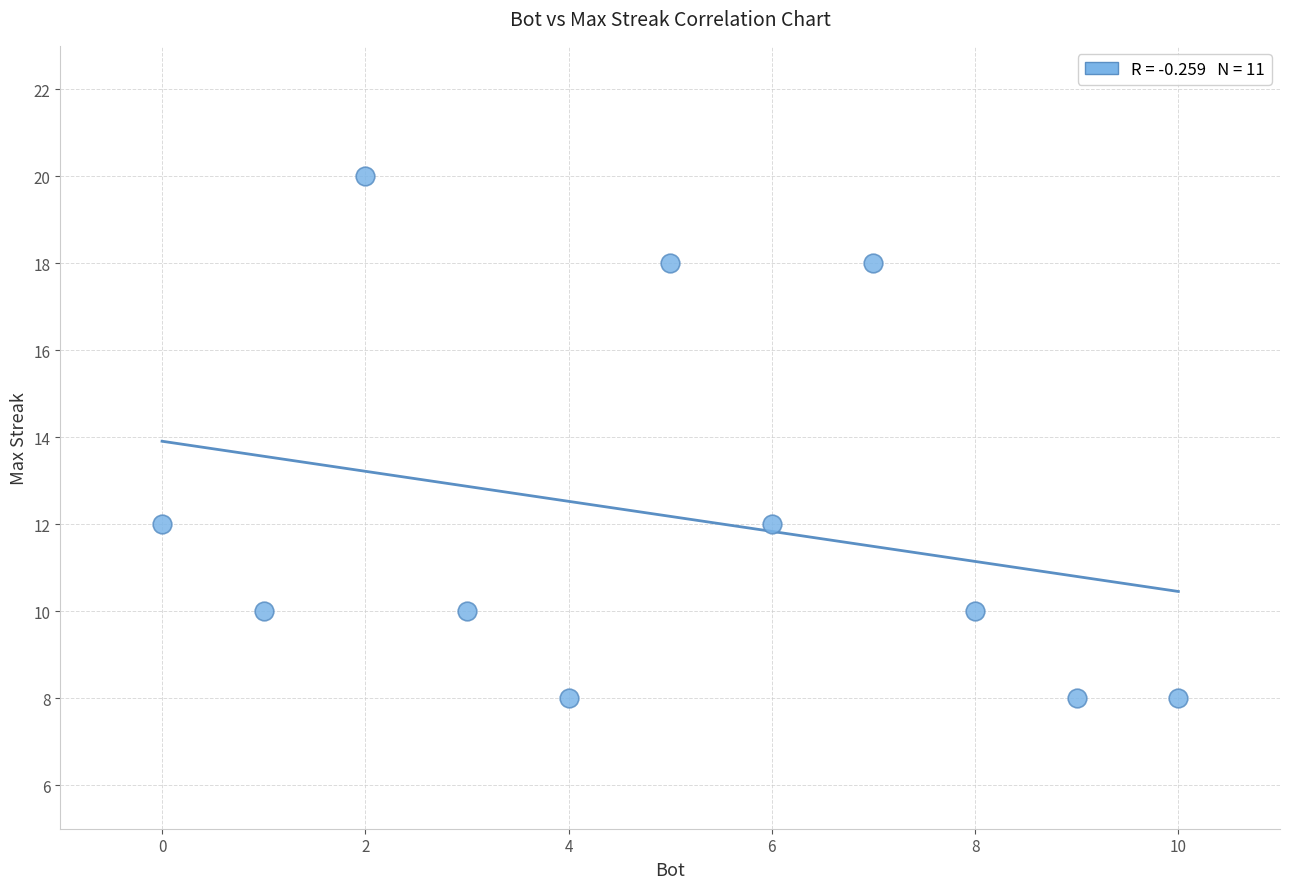

What is the average Y value?

12